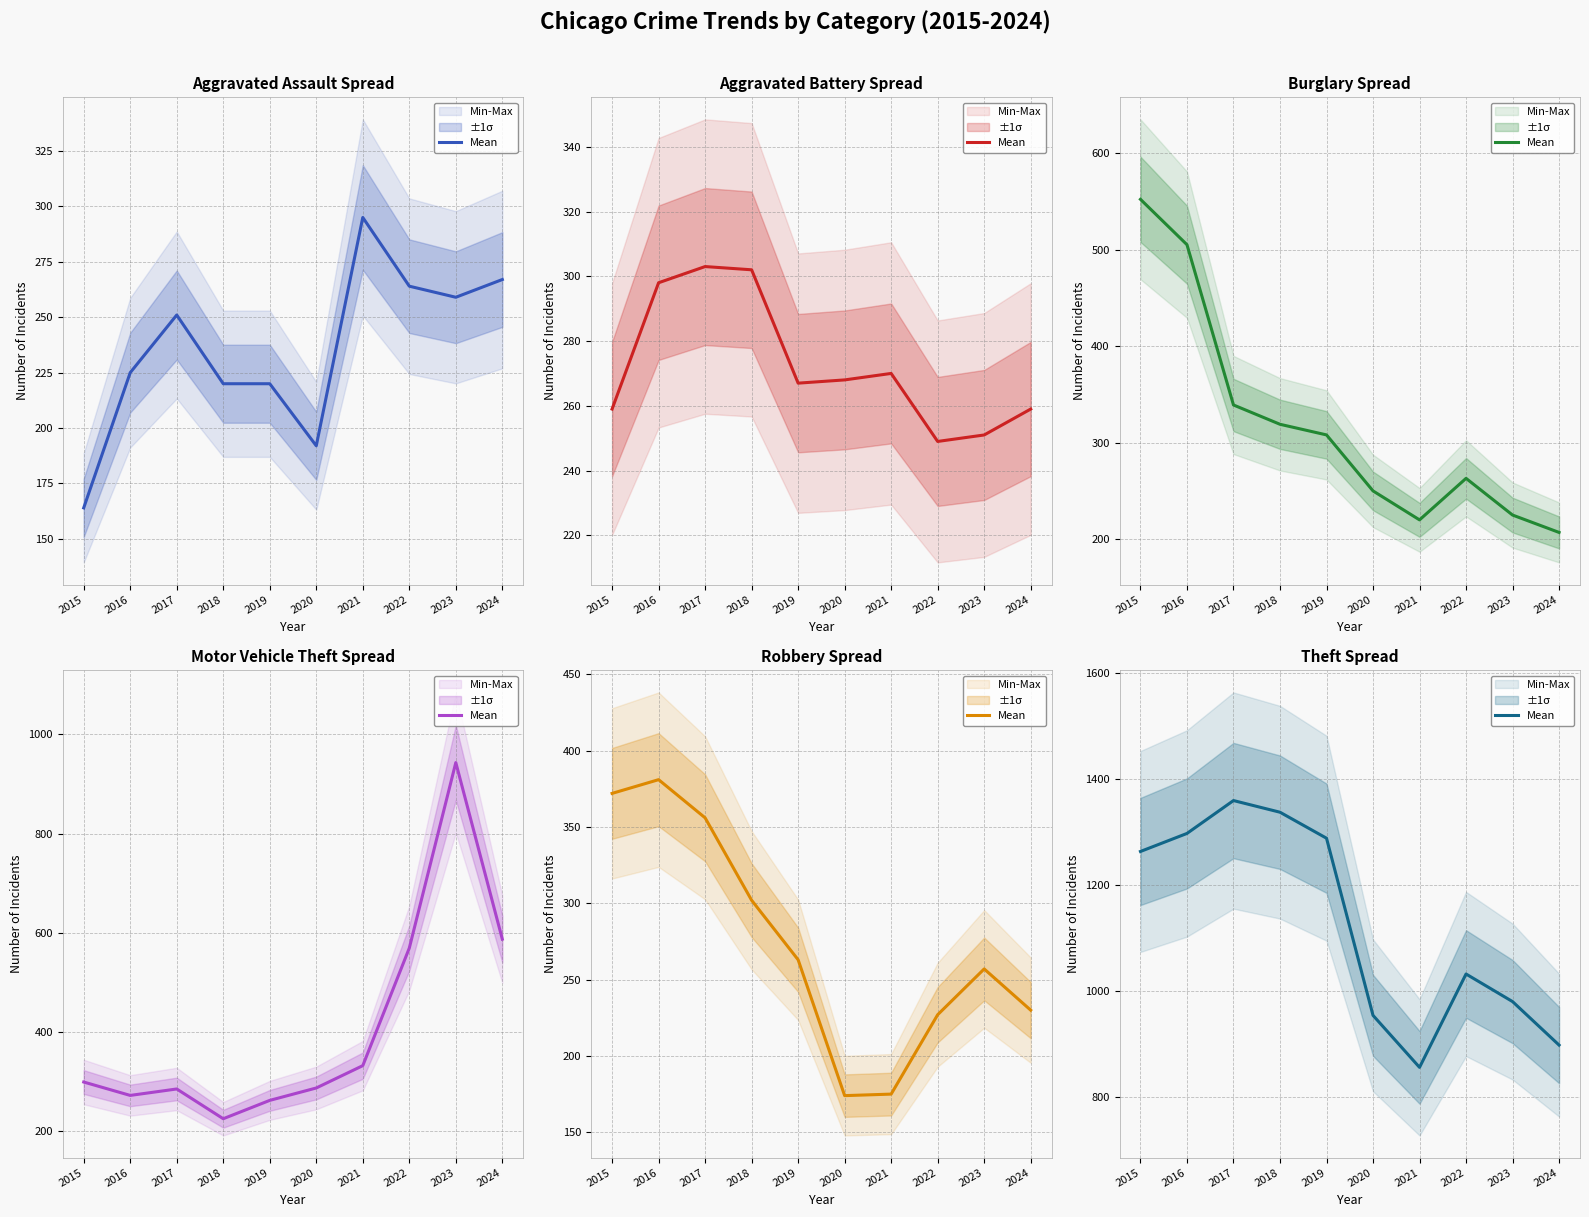

Approximately how many times larger is the value at 2019 compared to 2015?

1.0